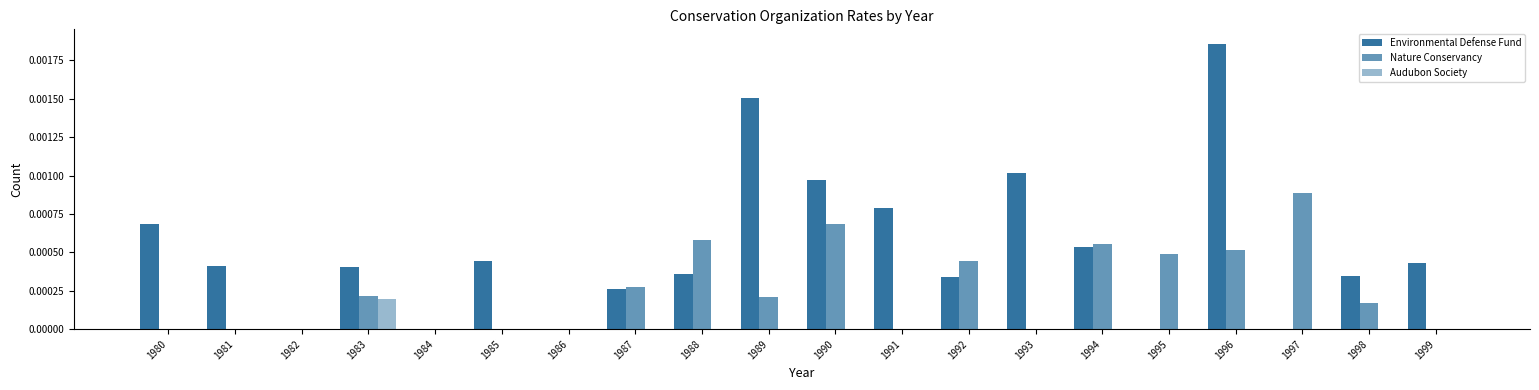

Is it true that Audubon Society equals 0.0 at 1987?

True